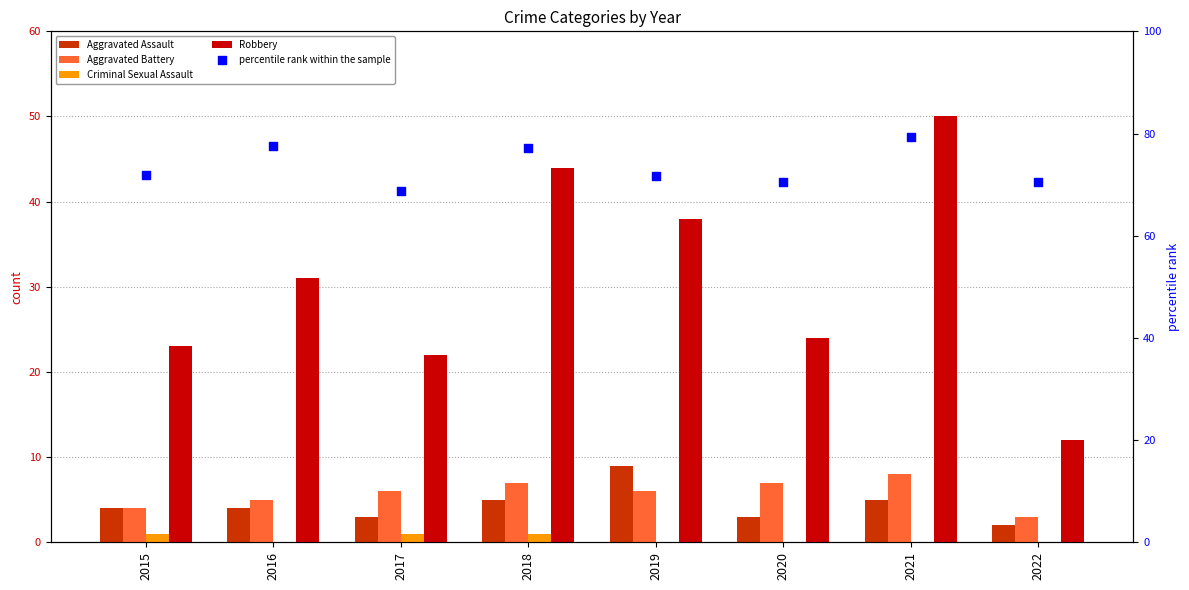

Which series has the widest spread of Y values?

Robbery